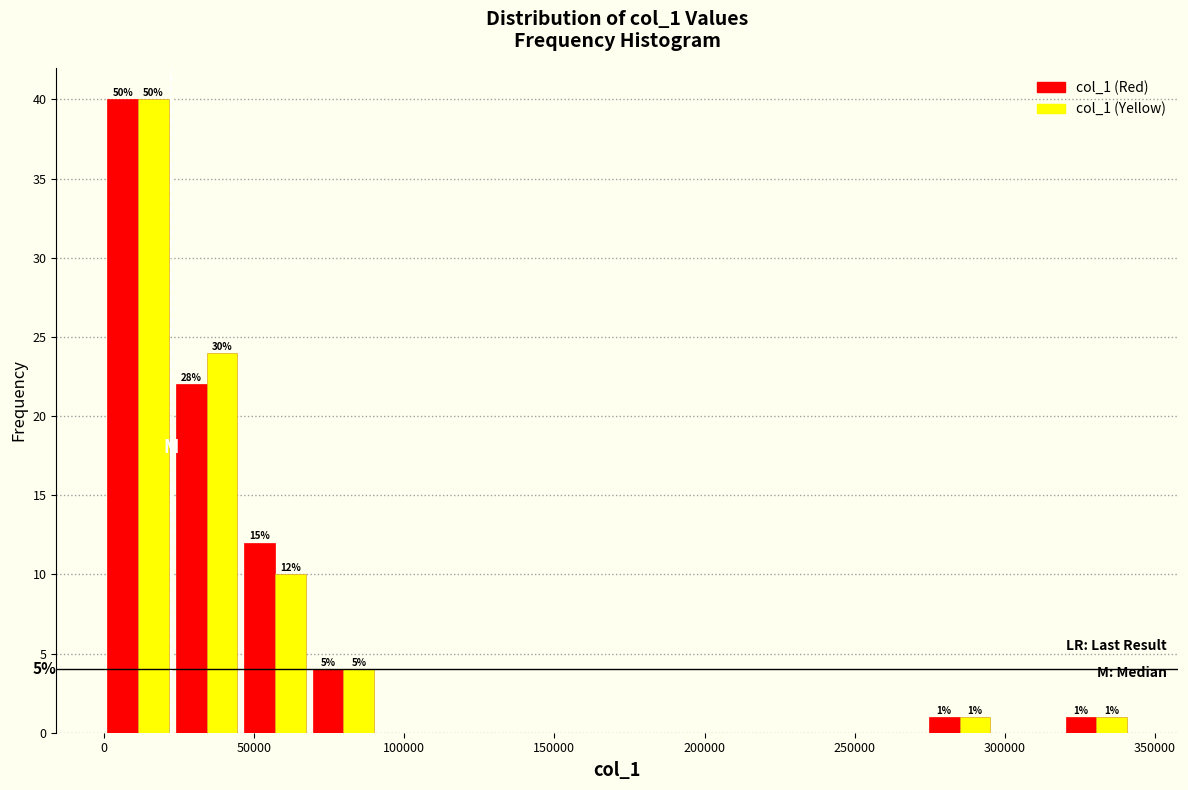

In the col_1 (Yellow) series, which range on the x-axis has the tallest bar?

0 to 25000